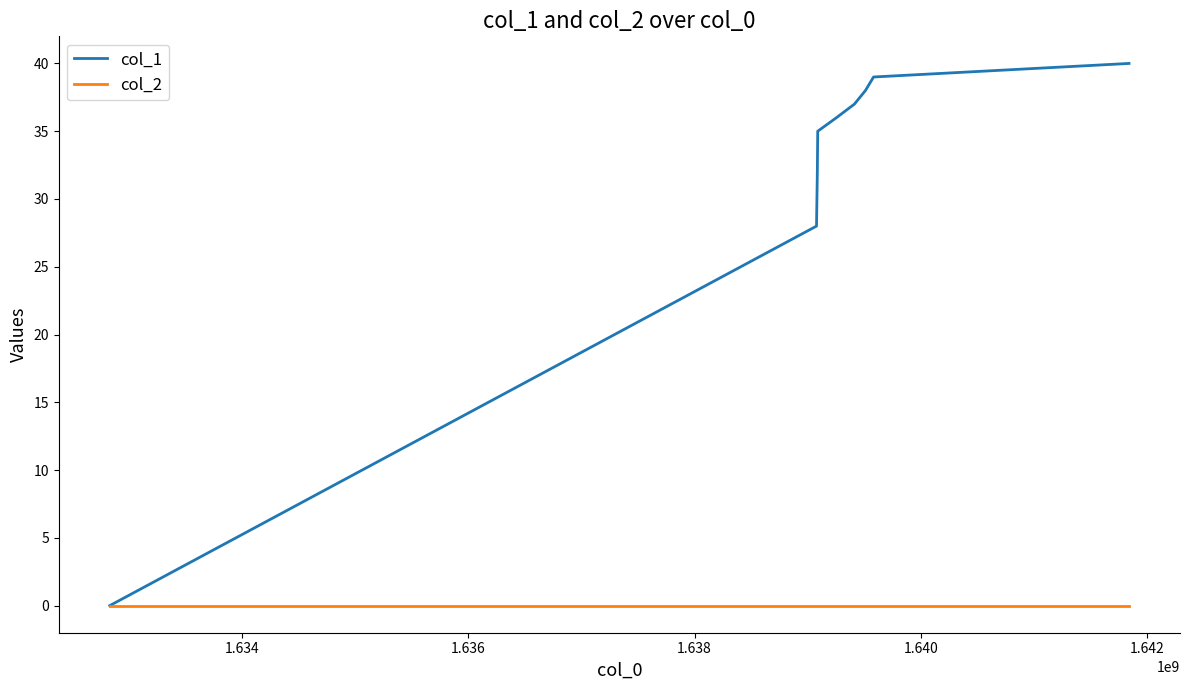

What is the greatest value displayed?

40